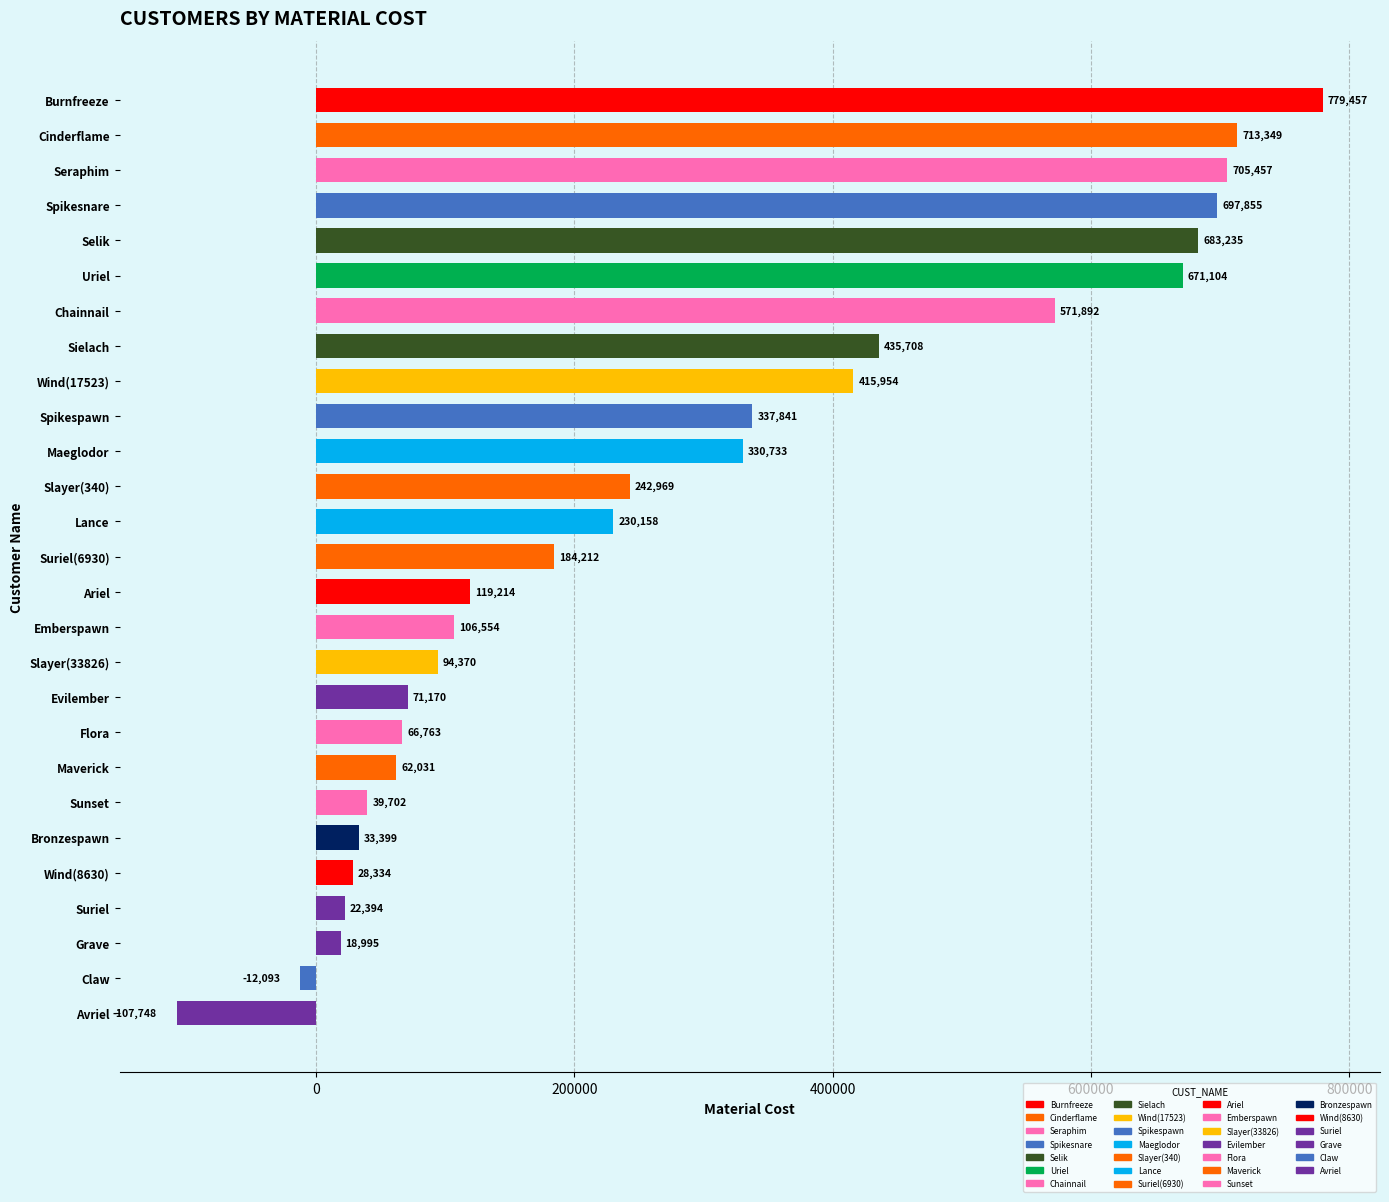

Between Seraphim and Spikespawn, which is larger?

Seraphim